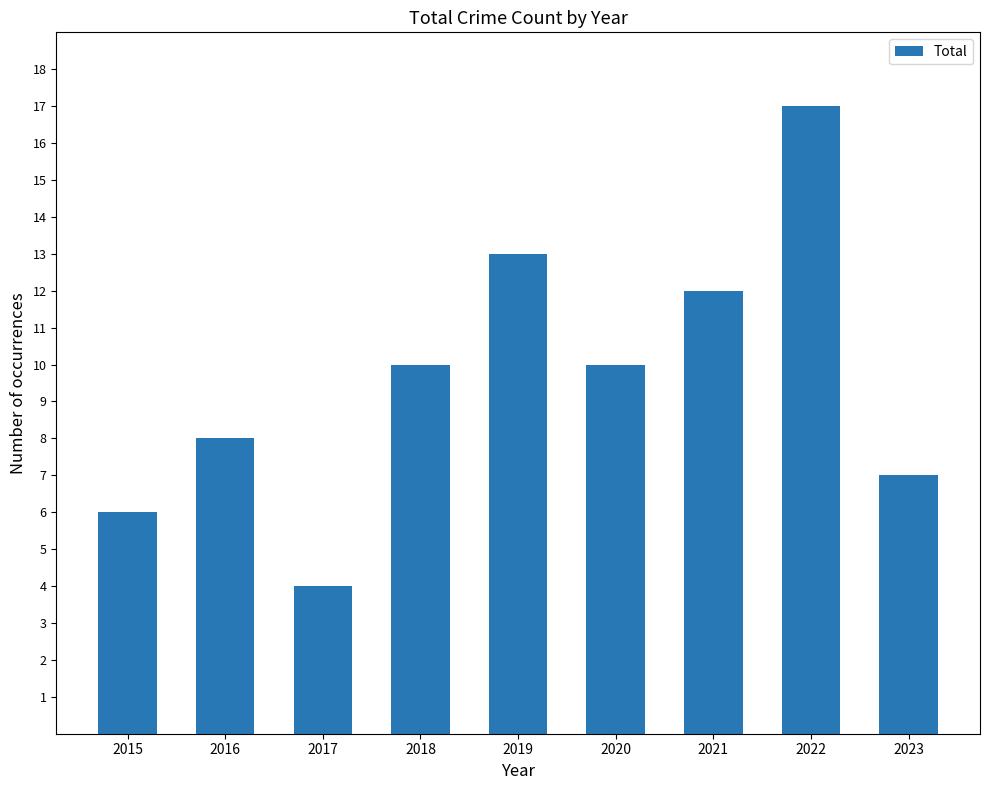

Reading right to left, extract all data points from this chart.

7	17	12	10	13	10	4	8	6